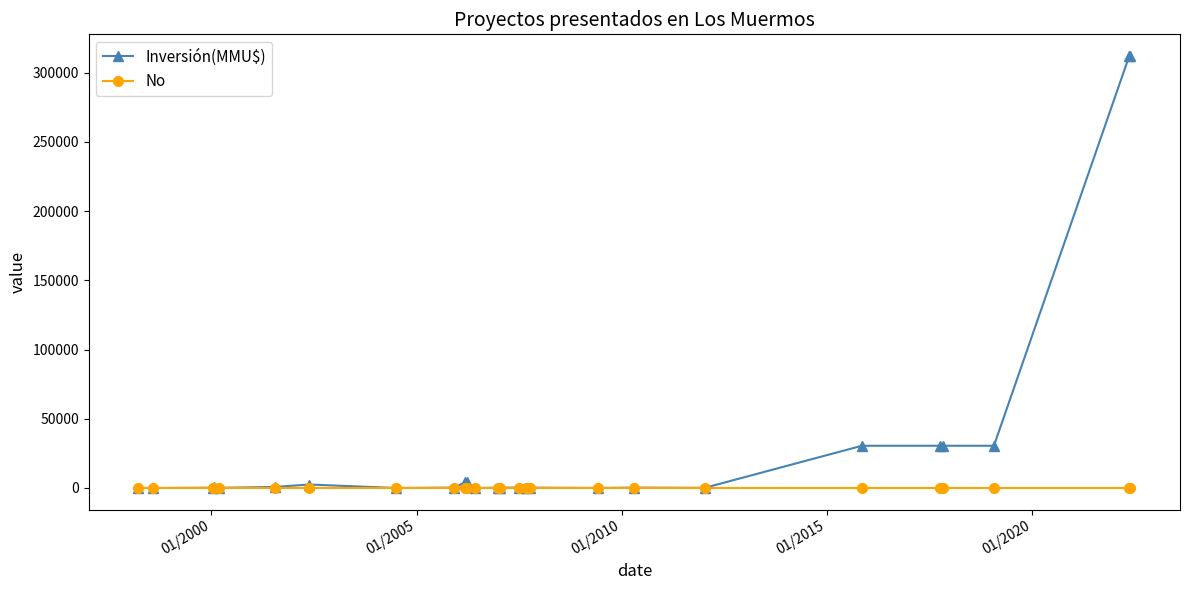

Which series has the largest total across all categories?

Inversión(MMU$)